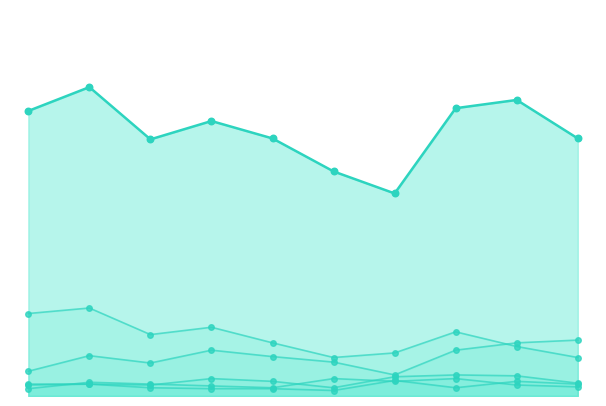

Which series has the widest spread of Y values?

Theft